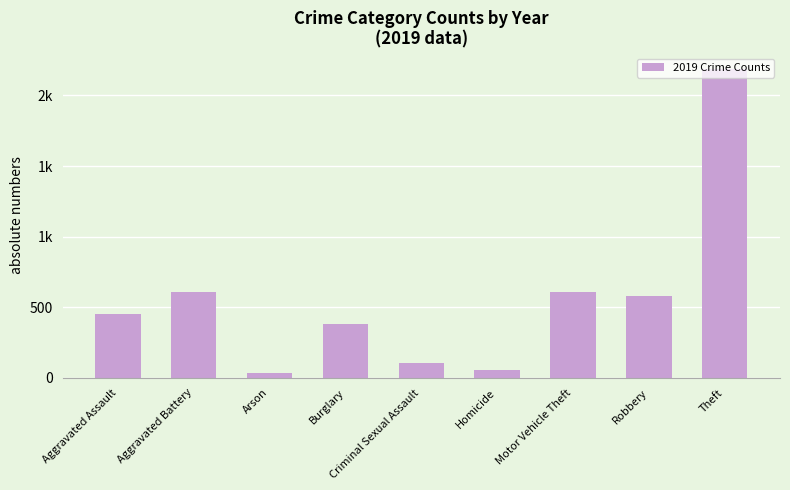

Does the chart contain any negative values?

No